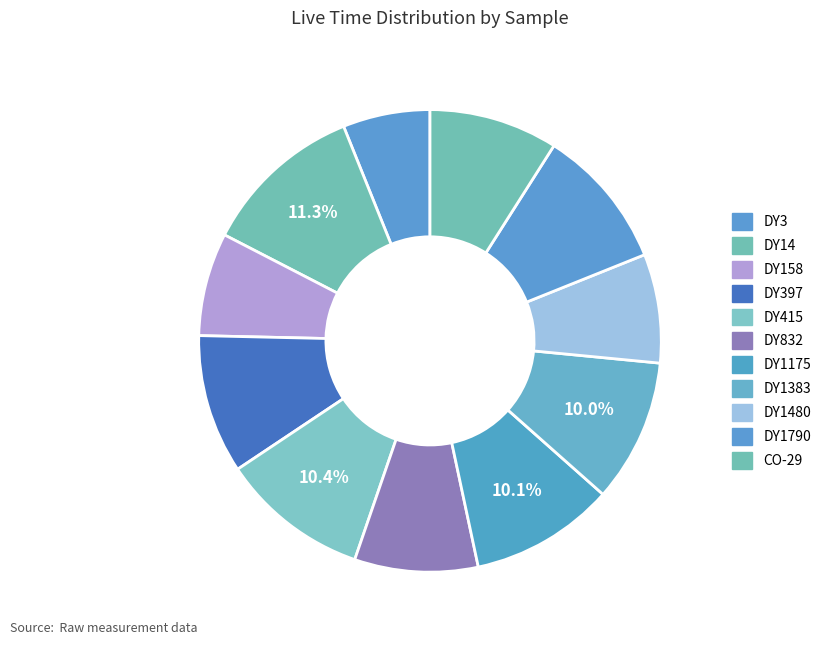

How many segments does this pie chart have?

11